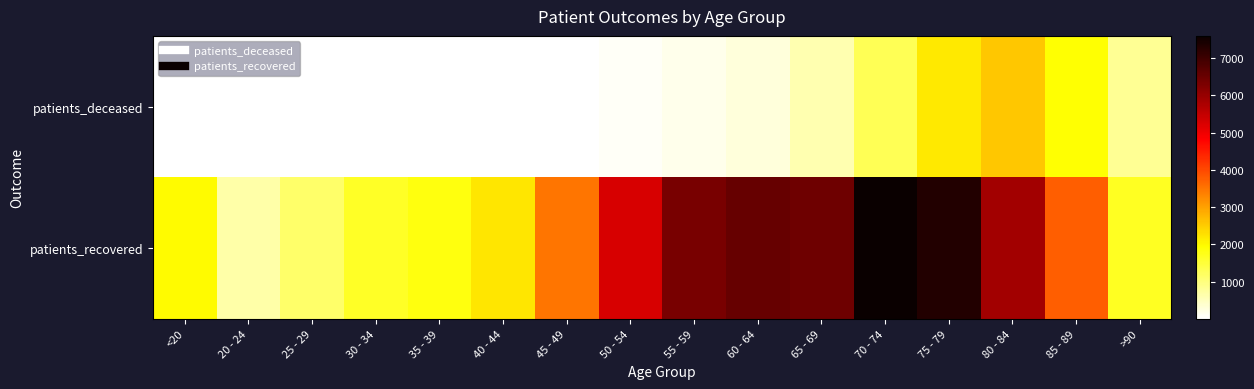

Which category has the highest value across all series?

70 - 74